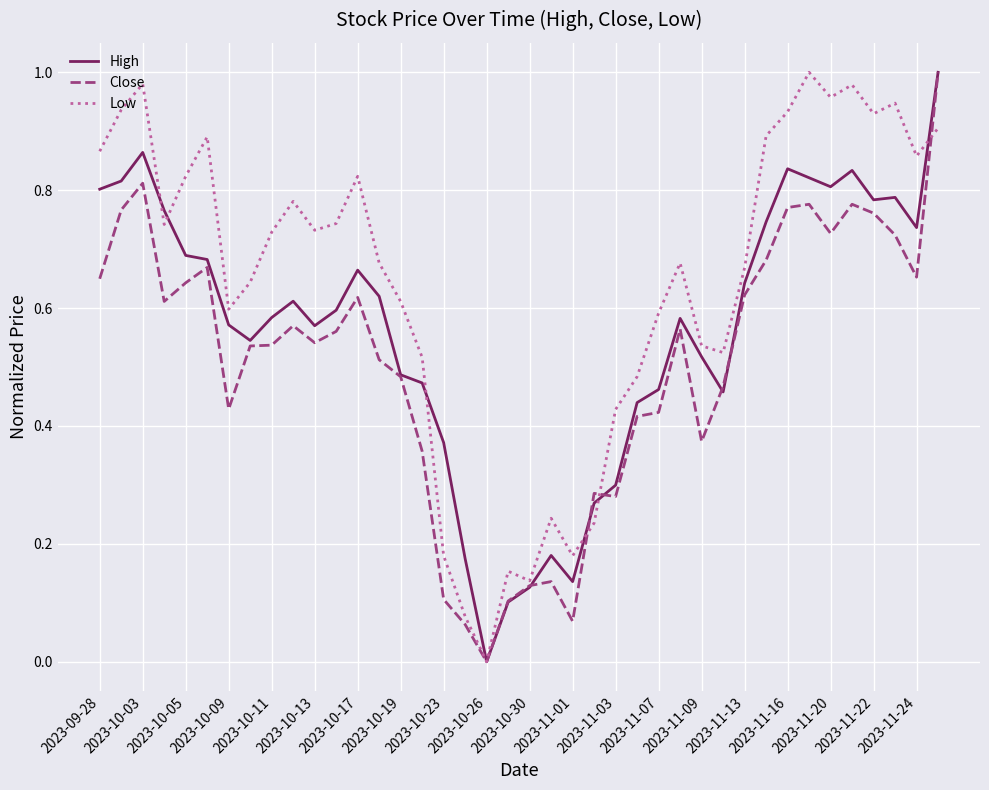

Which series ends up on top after the final intersection of Low and Close?

Close